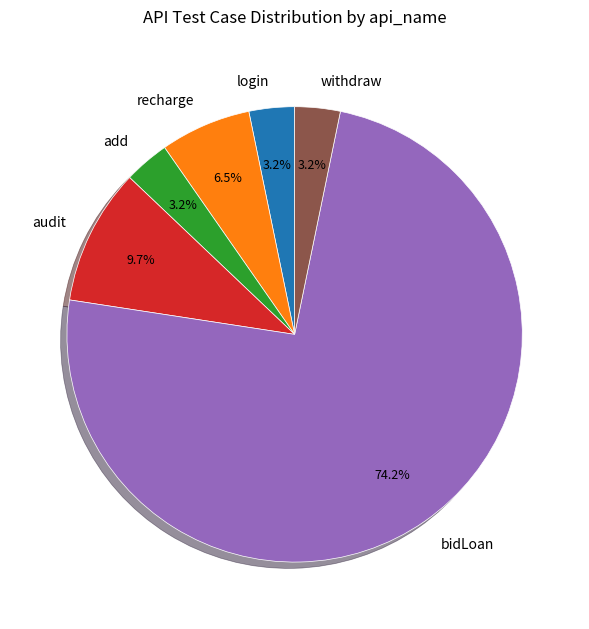

Is recharge the majority of the pie?

No